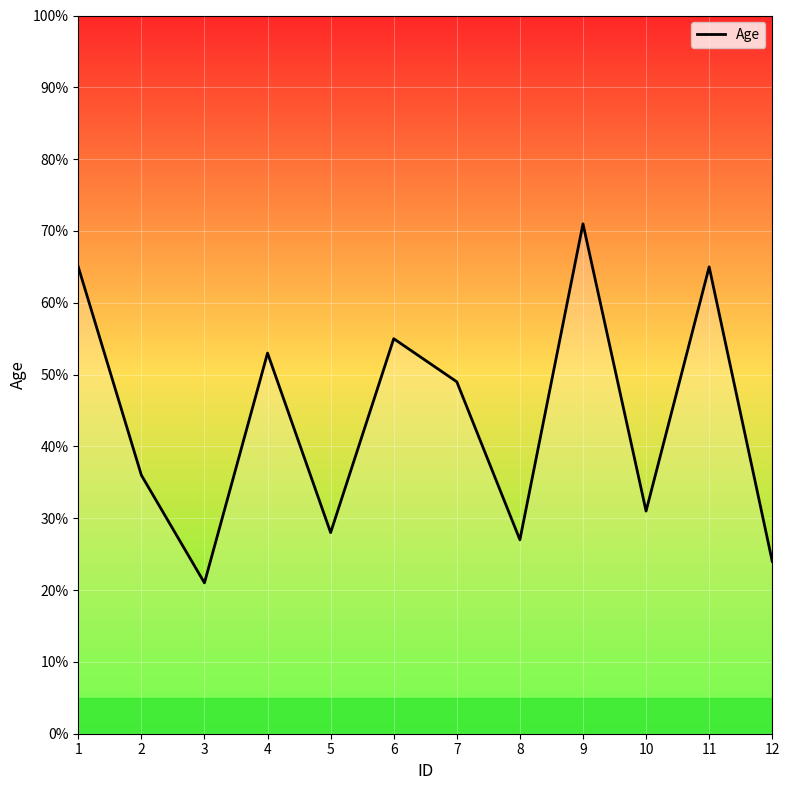

What is the approximate value at 3?

21